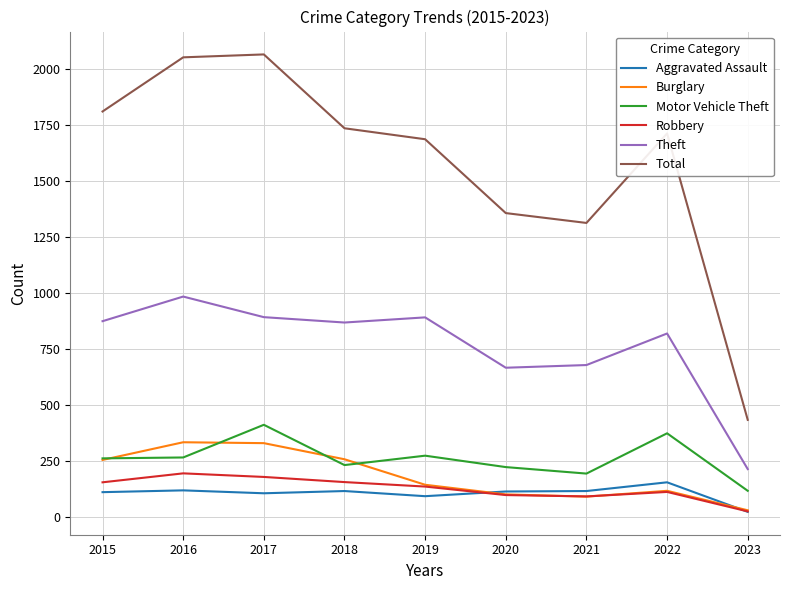

What is the approximate value of Motor Vehicle Theft at 2023?

116